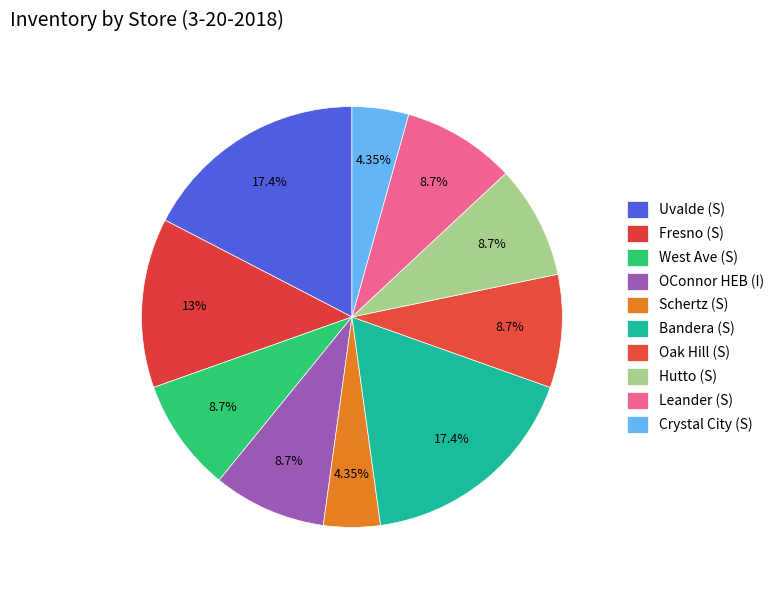

To the nearest percent, what portion does Uvalde (S) represent?

17%